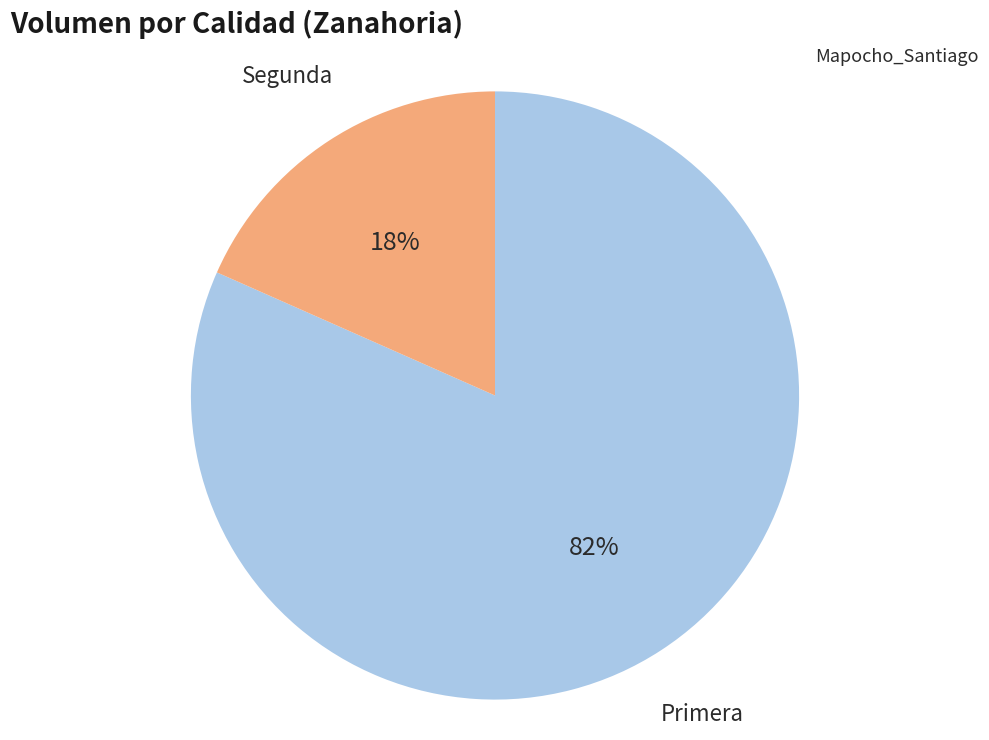

Is the sum of Segunda and Primera greater than half?

Yes